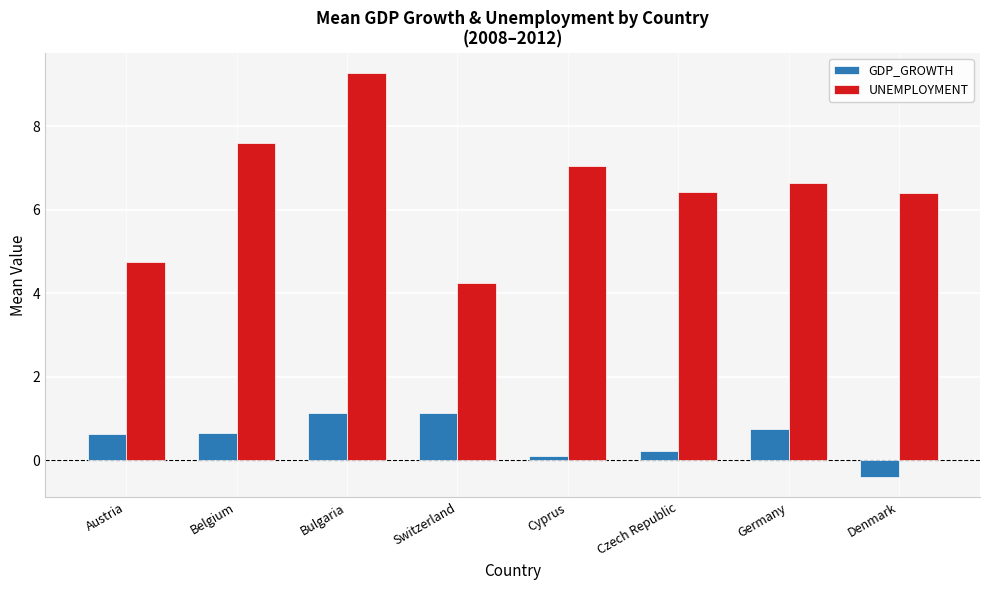

The value of UNEMPLOYMENT at Bulgaria is 9.3. True or false?

True